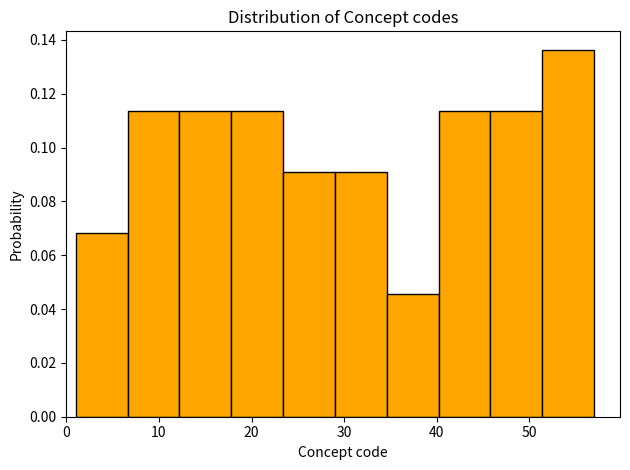

Which range on the x-axis has the tallest bar?

51.4 to 57.0